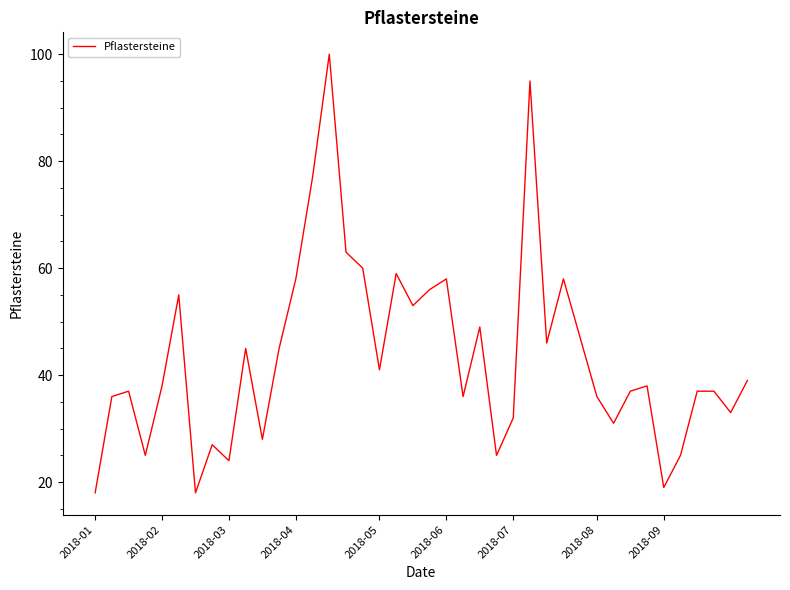

Does the chart display data point markers on the line(s)?

No